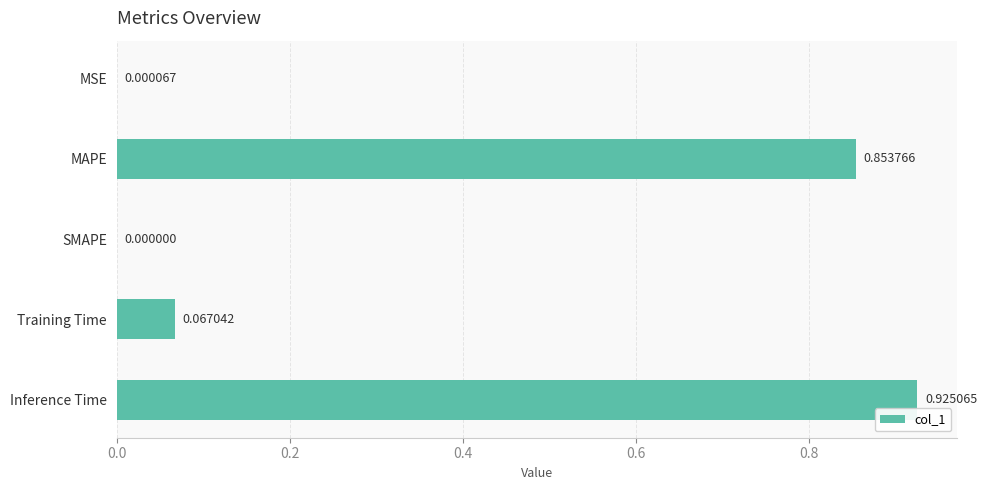

At which category does the chart reach its peak across all series?

Inference Time